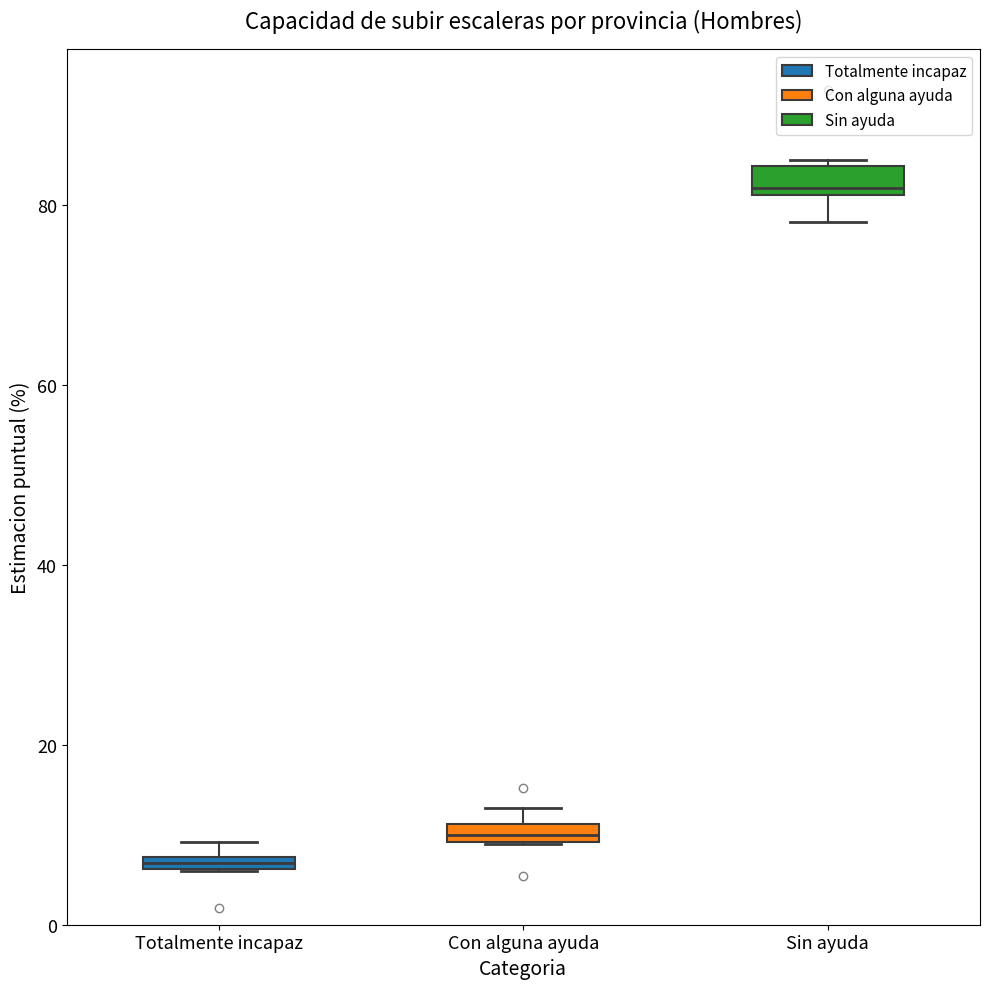

Which box has the highest median line?

Sin ayuda